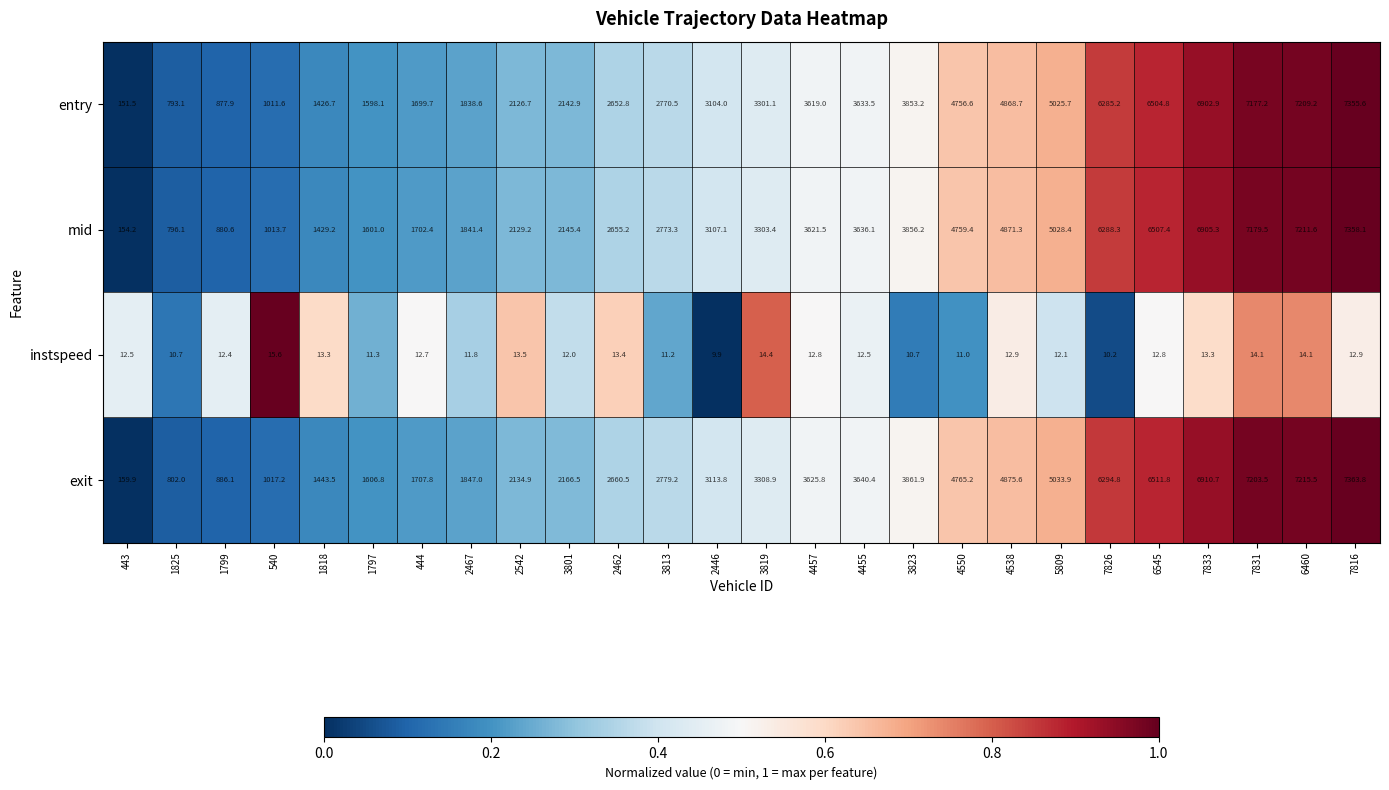

Rank the series at 7831 from lowest to highest value.

instspeed, entry, mid, exit